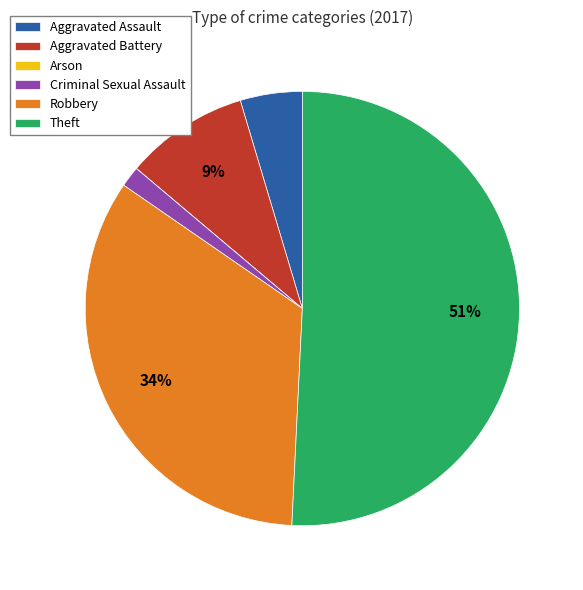

To the nearest percent, what is the average slice percentage?

17%